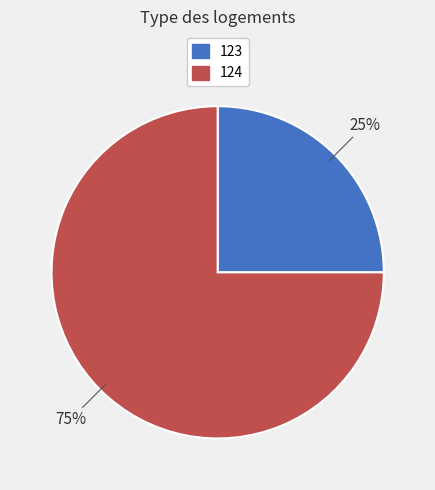

True or false: 123 accounts for 25% of the total.

True